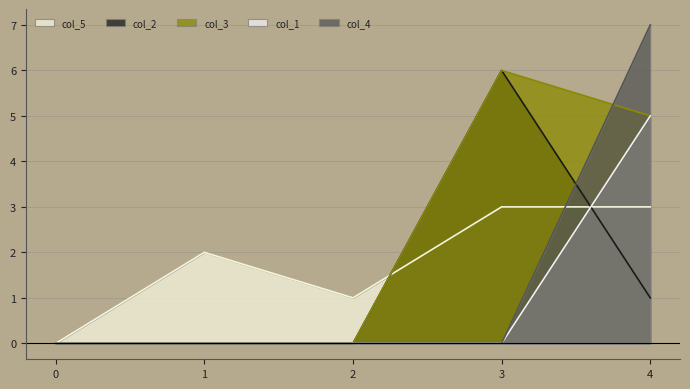

What is the sum of all col_3 values?

11